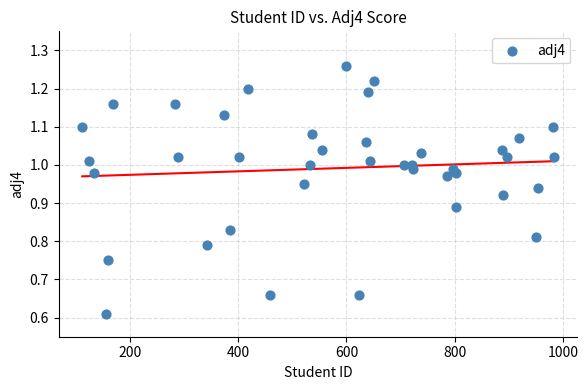

What is the range of X values (max minus min)?

871.0